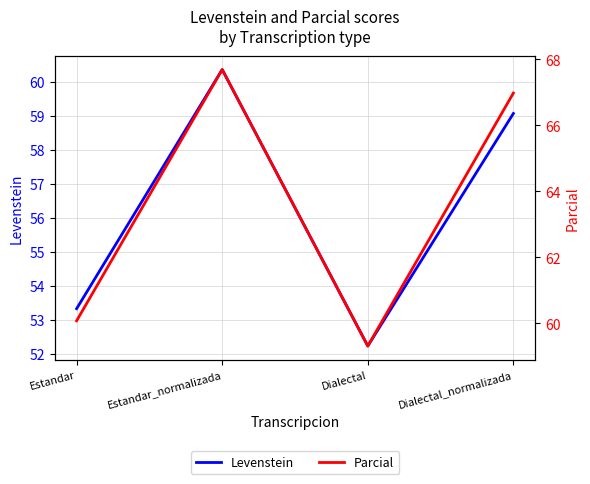

Which series has the largest range (max minus min)?

Parcial